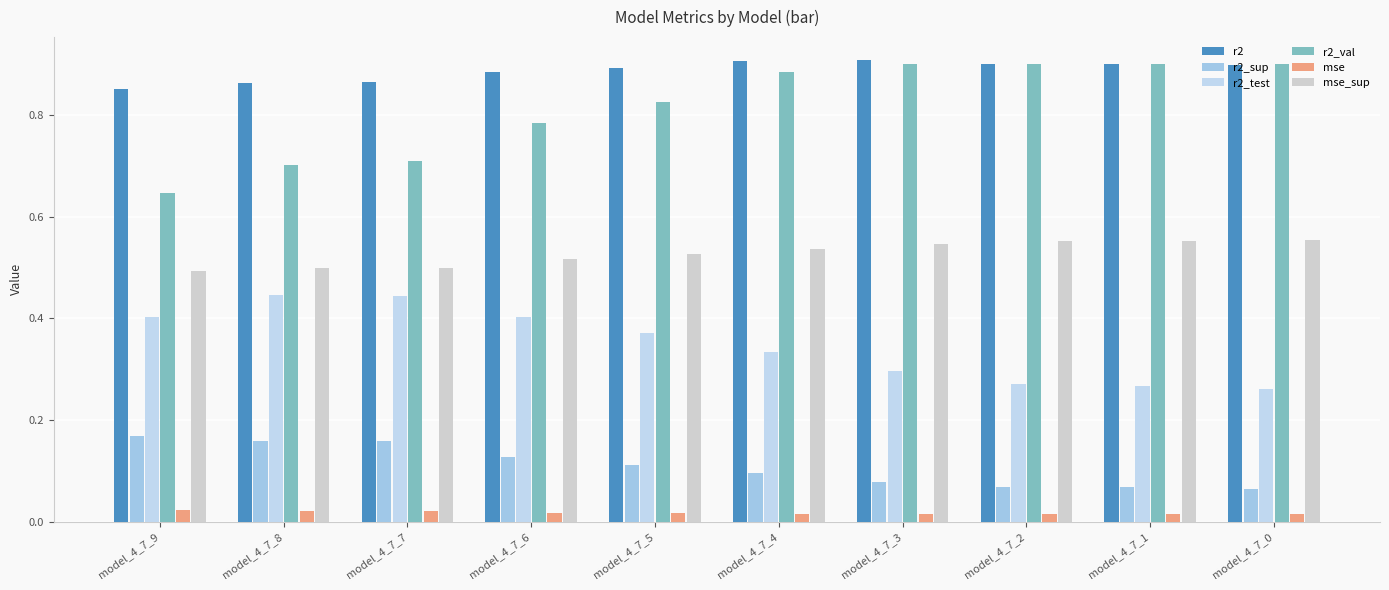

Count the number of categories in the chart.

10